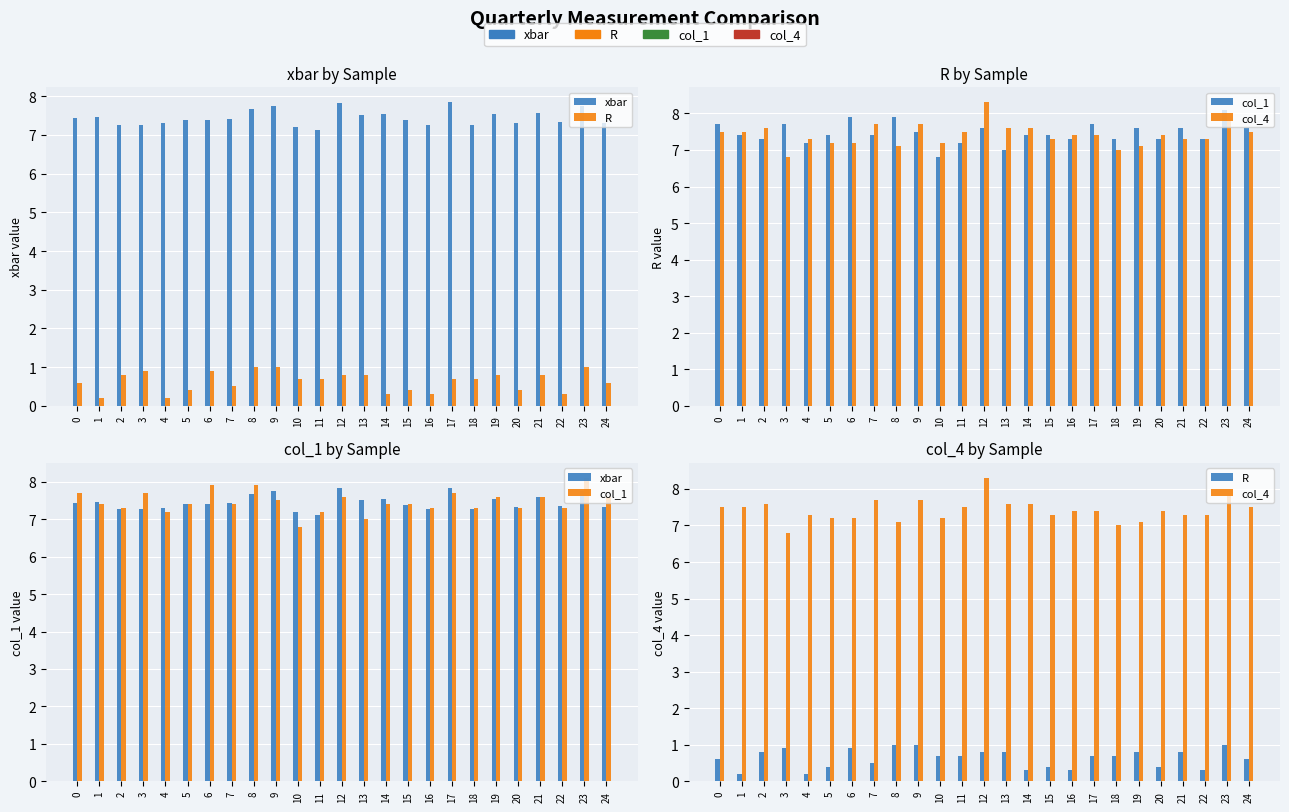

What is the total value across all series at 3?

22.7